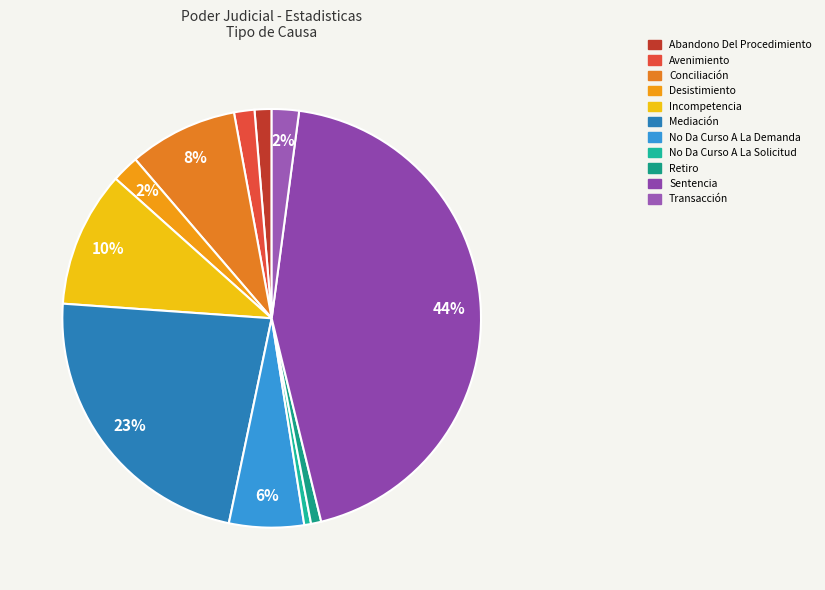

Count the number of slices in the pie.

11